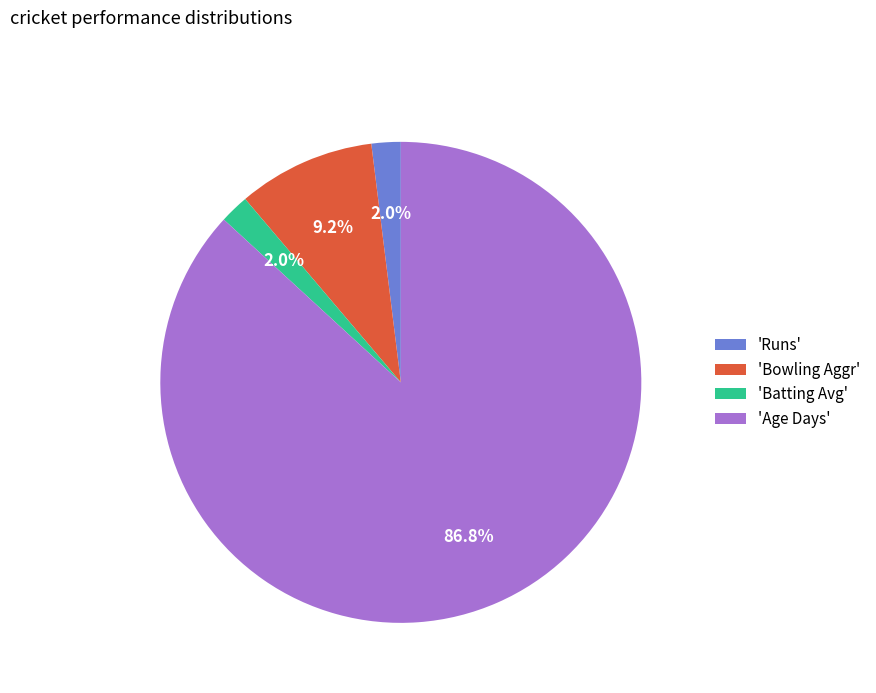

Is there any slice that represents more than half of the pie?

Yes